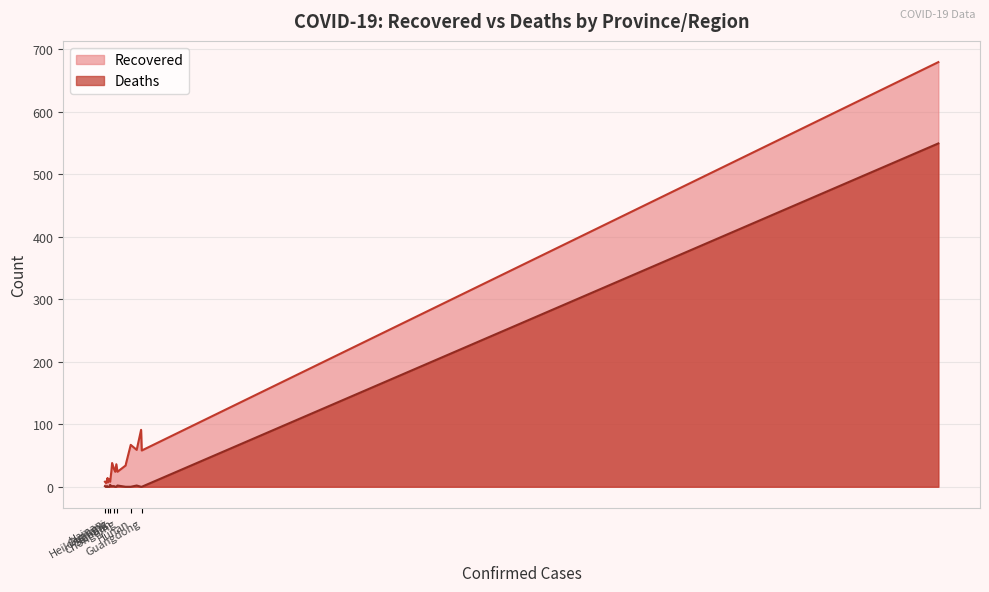

What position from the right is Shaanxi?

5